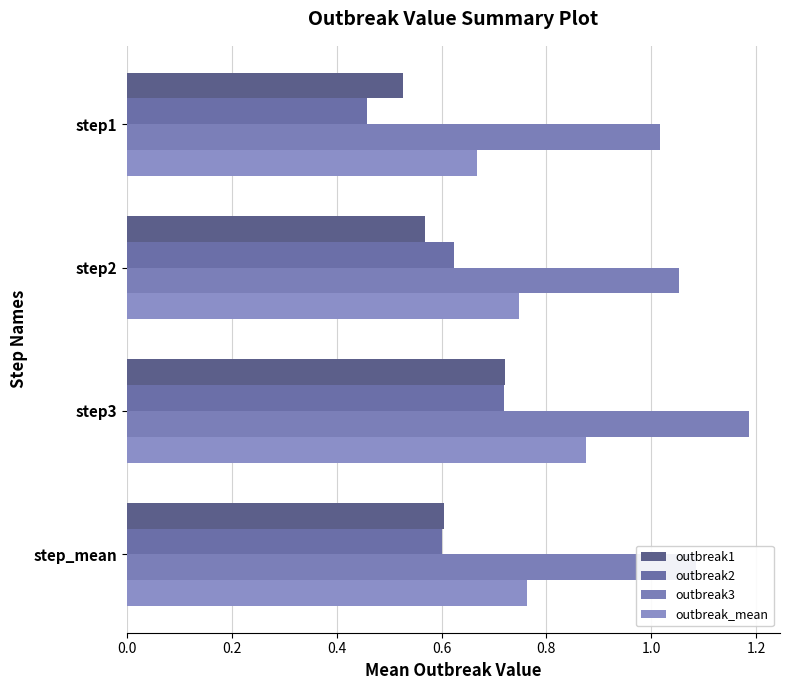

What is the highest value of the outbreak1 series?

0.7